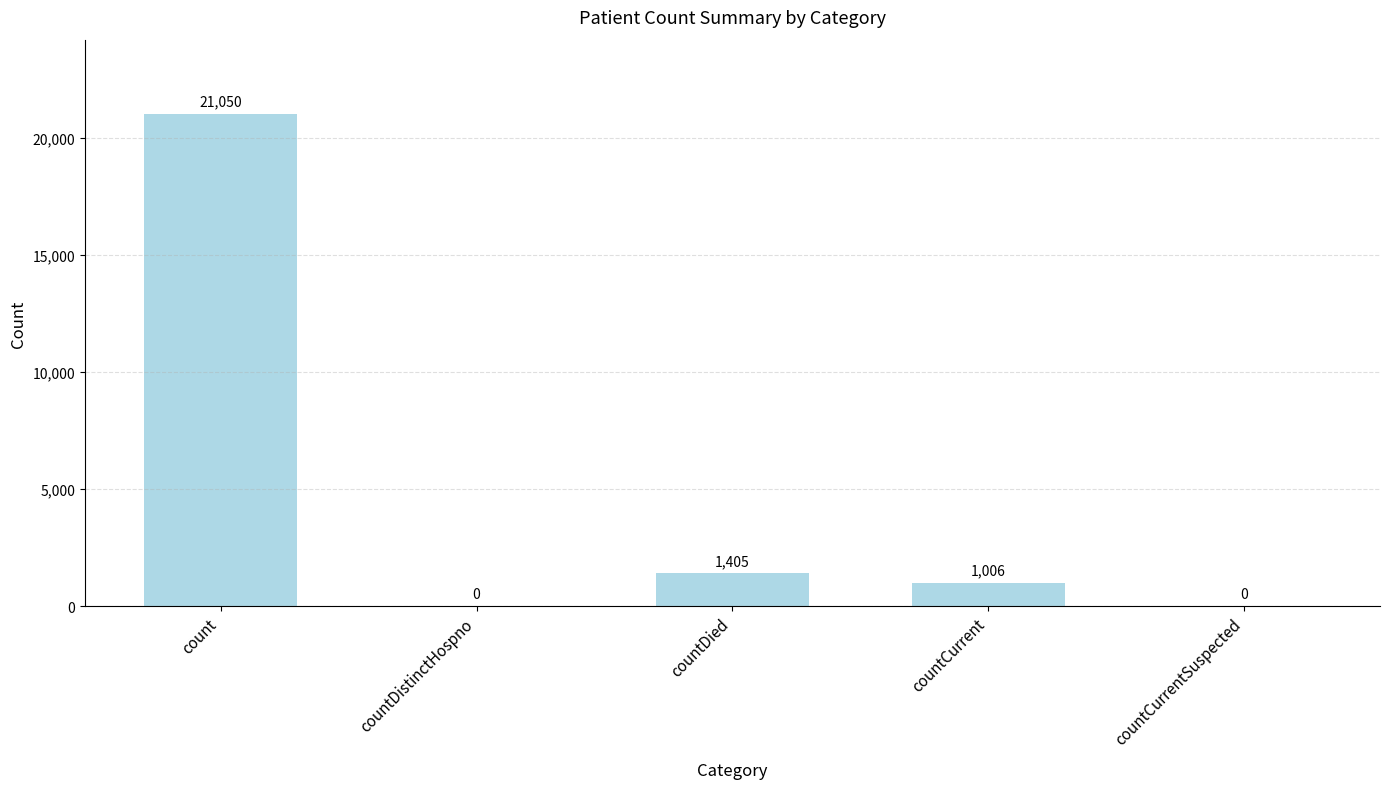

Is it true that the value at countCurrentSuspected is 13607?

False